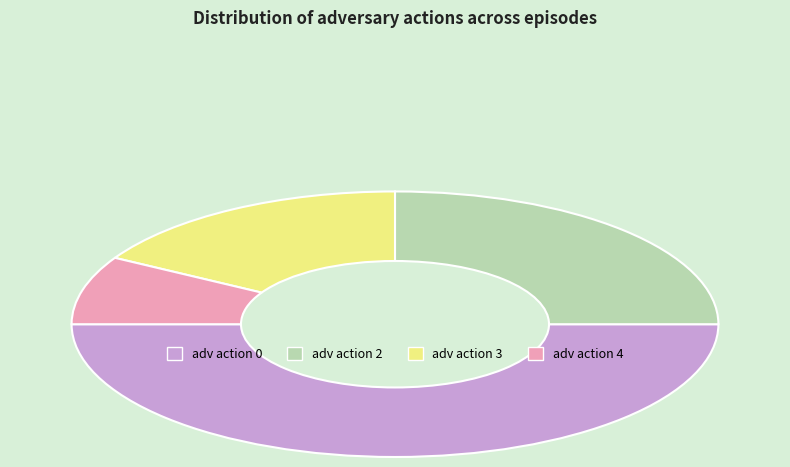

The adv action 4 slice represents 18% of the pie. True or false?

False